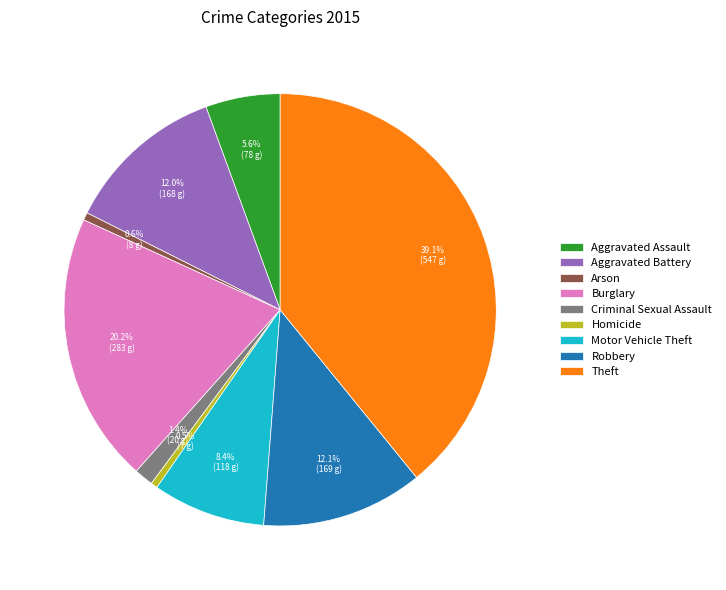

Approximately how many times larger is the value at Arson compared to Criminal Sexual Assault?

0.4